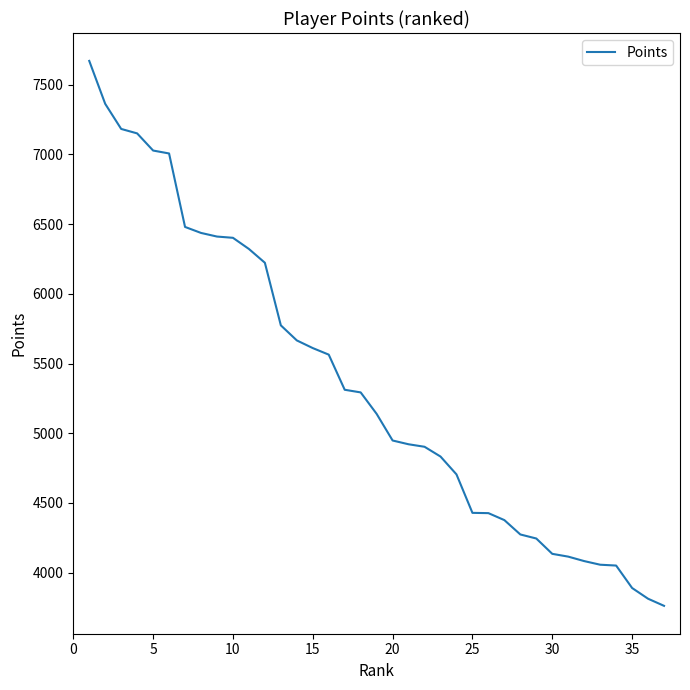

What is the greatest value displayed?

7671